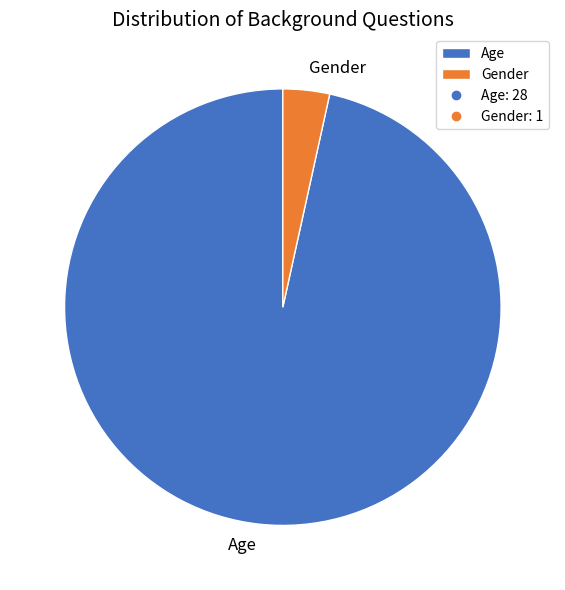

Do Age and Gender together represent more than half of the pie?

Yes